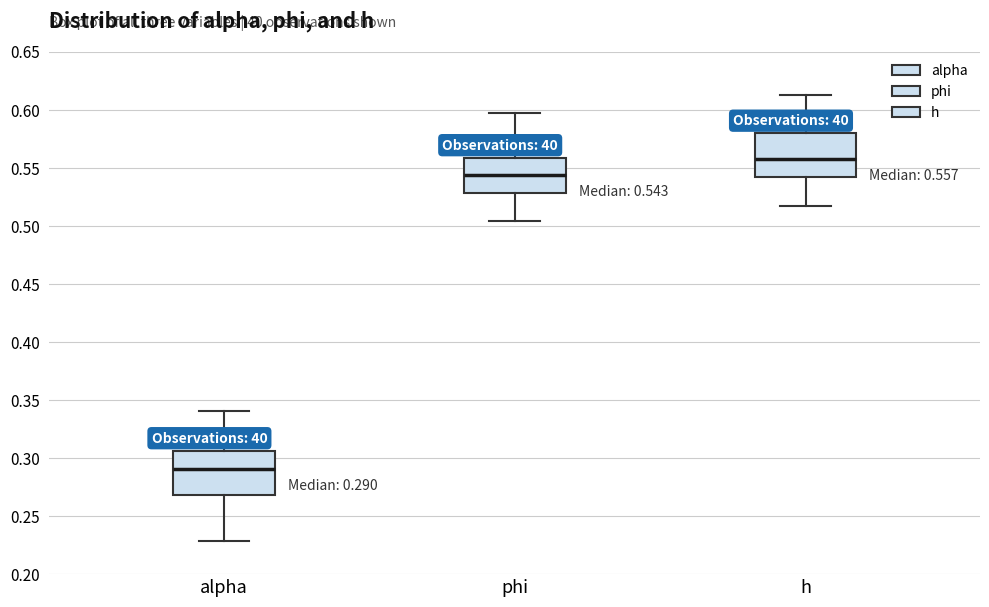

Which box has the highest median line?

h